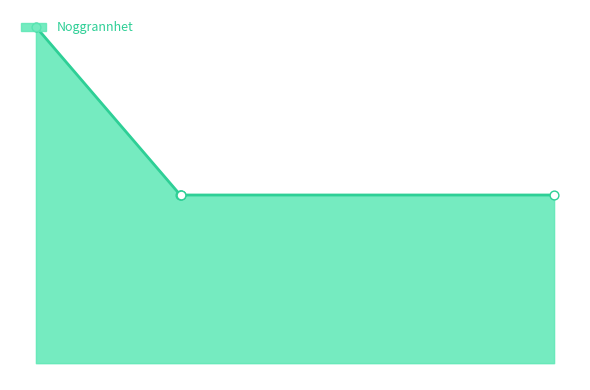

Which has a higher value, 2016-04-17 or 2017-10-24?

2016-04-17